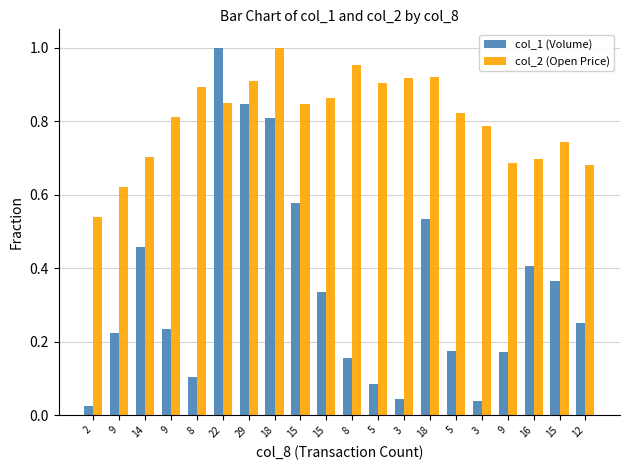

What is the difference between the second highest and second lowest values in the col_2 (Open Price) series?

0.3